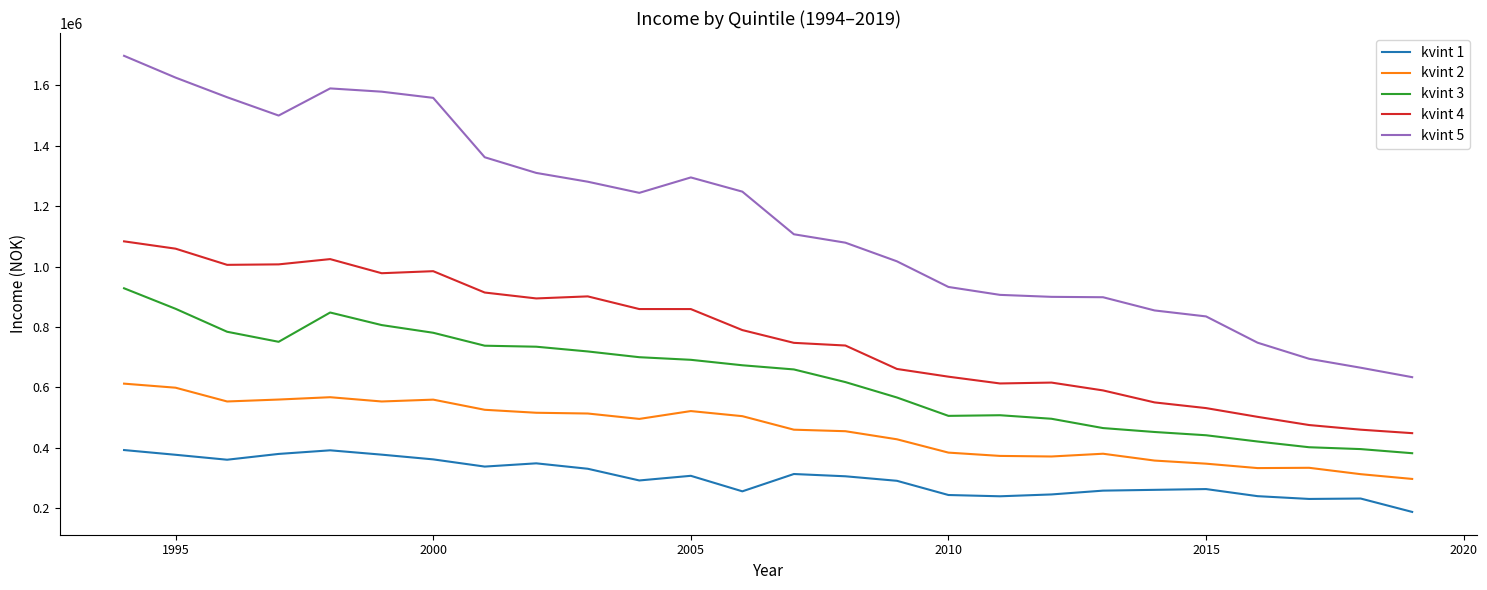

Which series has the widest spread of values?

kvint 5